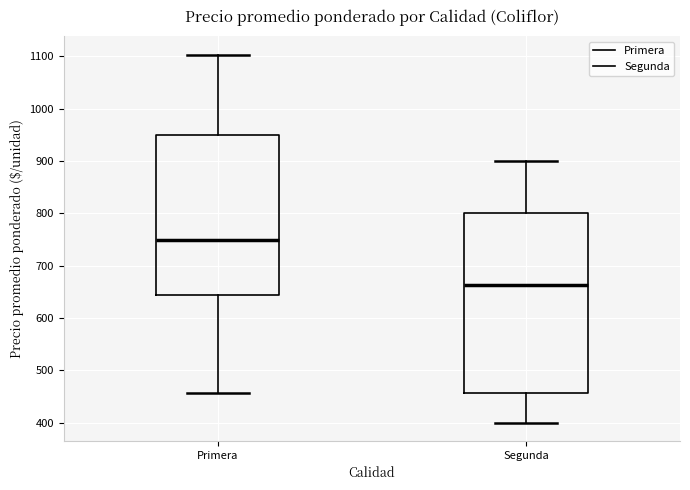

Reading left to right, transcribe this box plot: for each box, give where its median line is, the range the box spans, and where its two whiskers end, as read against the y-axis. The values are not printed on the chart, so give them approximately, as read against the axis.

Primera: median 750, box 640 to 950, whiskers 460 to 1100
Segunda: median 660, box 460 to 800, whiskers 400 to 900